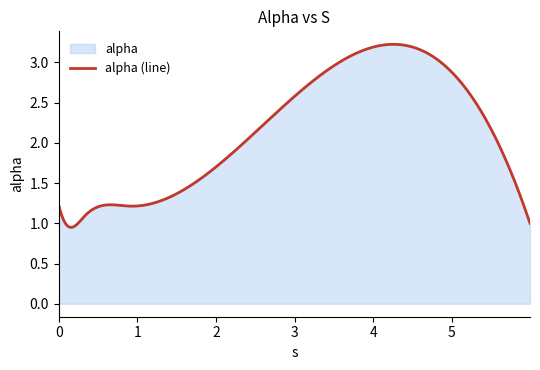

Which category has the lowest value across all series?

0.09928557542806715